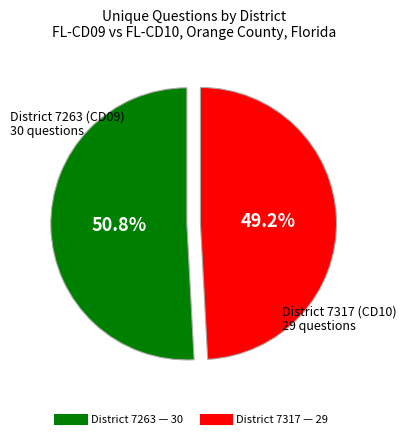

Is there a majority slice in this chart?

Yes